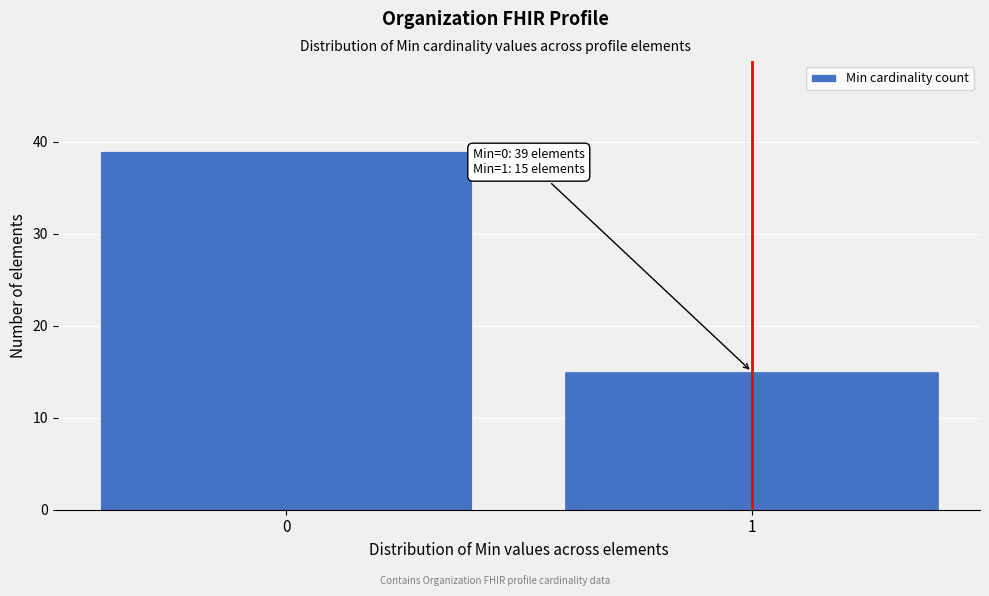

Reading left to right, transcribe all the data shown in this chart.

39	15